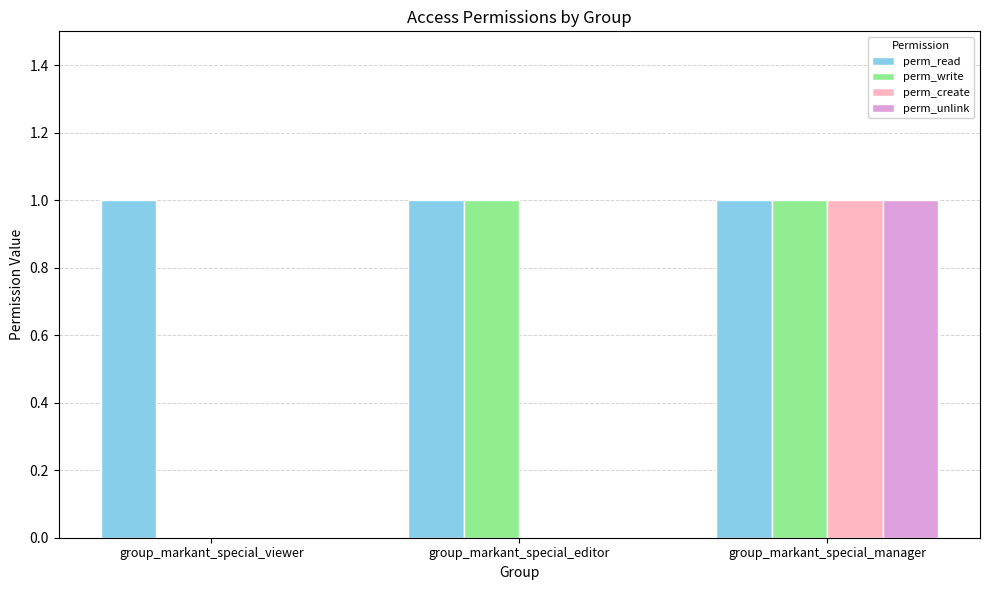

How many distinct data groups are displayed?

4